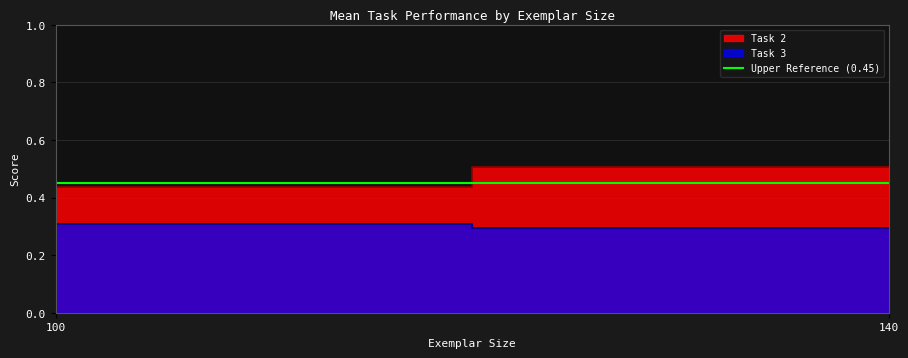

True or false: Task 3 and Task 2 intersect in this chart.

False